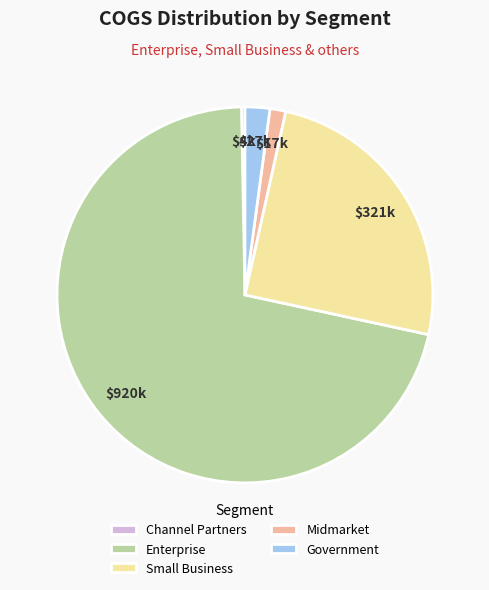

Which category has the biggest portion of the pie?

Enterprise